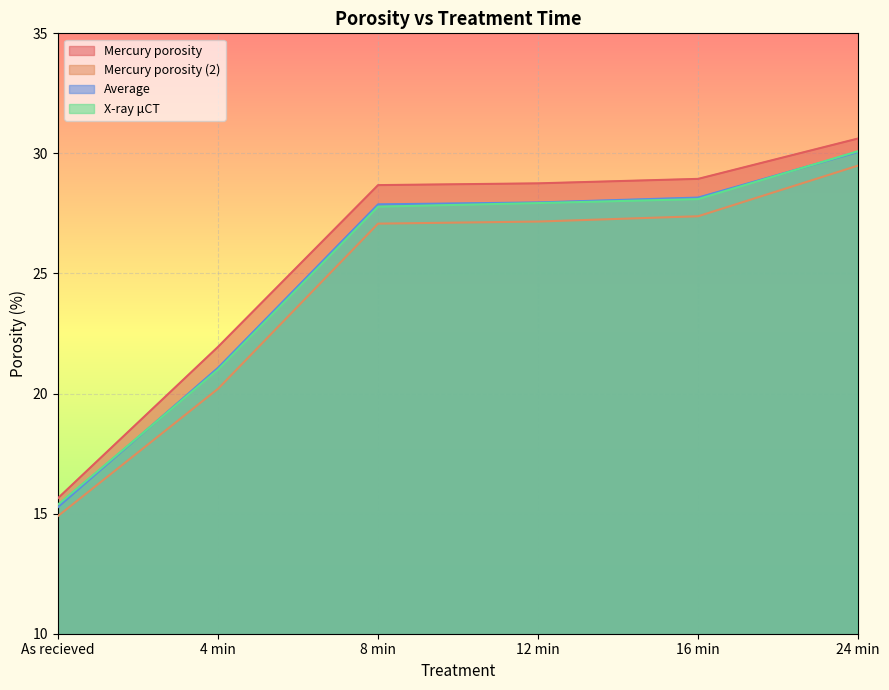

Reading left to right, list all the values displayed in this chart.

Mercury porosity: 15.6	21.9	28.7	28.8	28.9	30.6
Mercury porosity (2): 14.9	20.2	27.1	27.2	27.4	29.5
Average: 15.3	21.1	27.9	28.0	28.2	30.1
X-ray μCT: 15.4	21.0	27.8	27.9	28.1	30.1